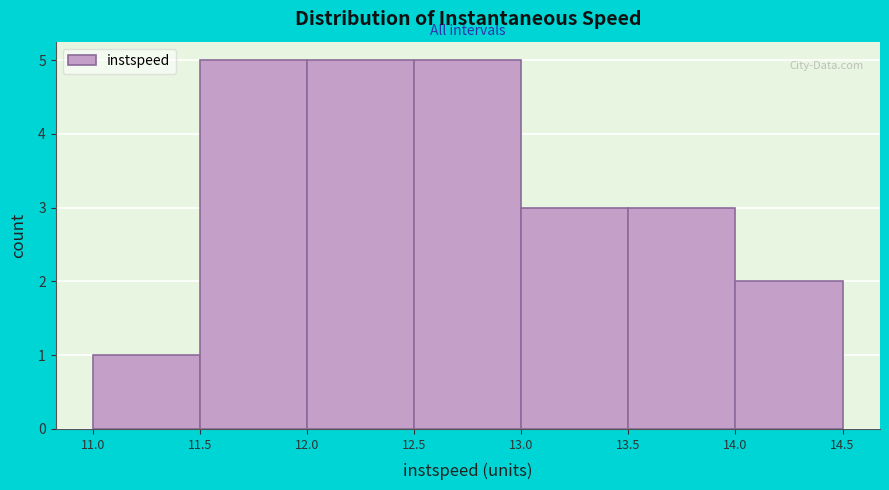

Reading left to right, list every bar in this chart as the range it spans on the x-axis followed by its height. The values are not printed on the chart, so give them approximately, as read against the axis.

11.0 to 11.5: 1
11.5 to 12.0: 5
12.0 to 12.5: 5
12.5 to 13.0: 5
13.0 to 13.5: 3
13.5 to 14.0: 3
14.0 to 14.5: 2